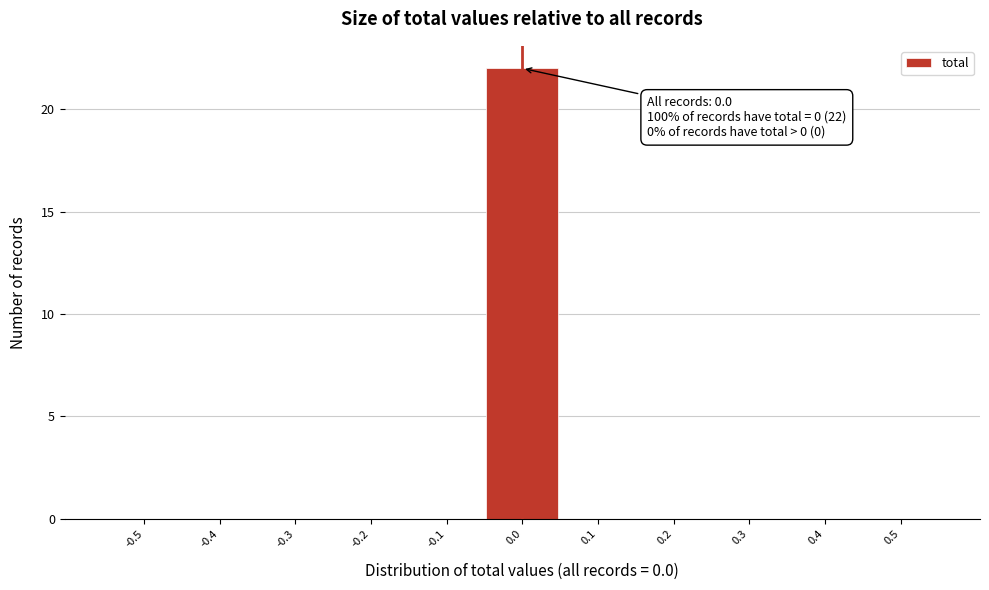

Reading left to right, extract all data points from this chart.

-0.5=0	-0.4=0	-0.3=0	-0.2=0	-0.1=0	0.0=22	0.1=0	0.2=0	0.3=0	0.4=0	0.5=0